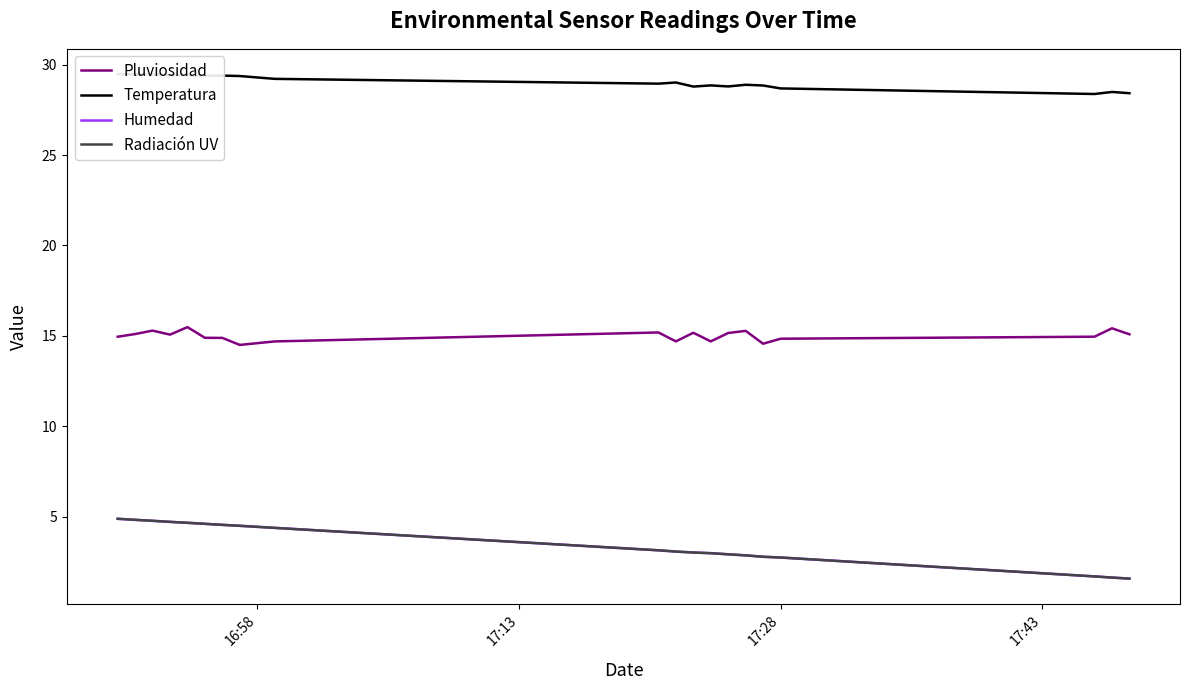

What is the value of the Radiación UV point at the 11th from the left?

3.1